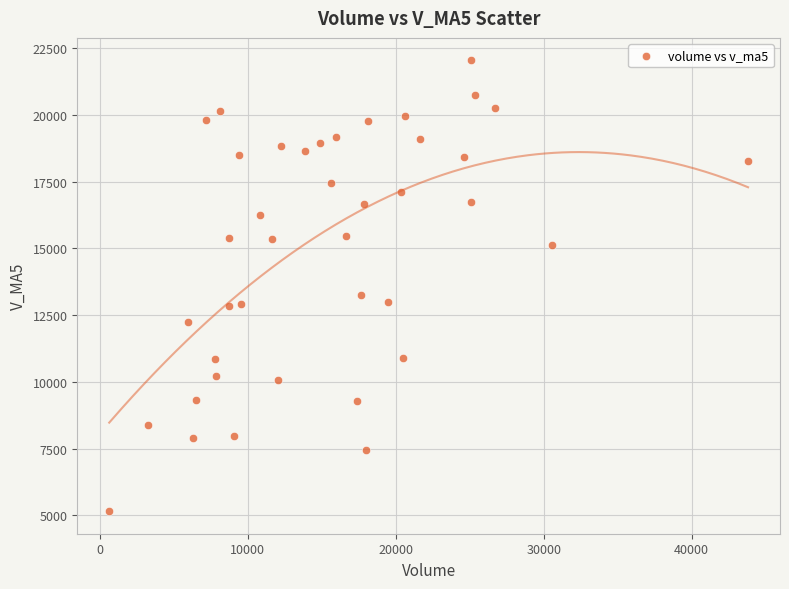

What is the range of Y values (max minus min)?

16890.5